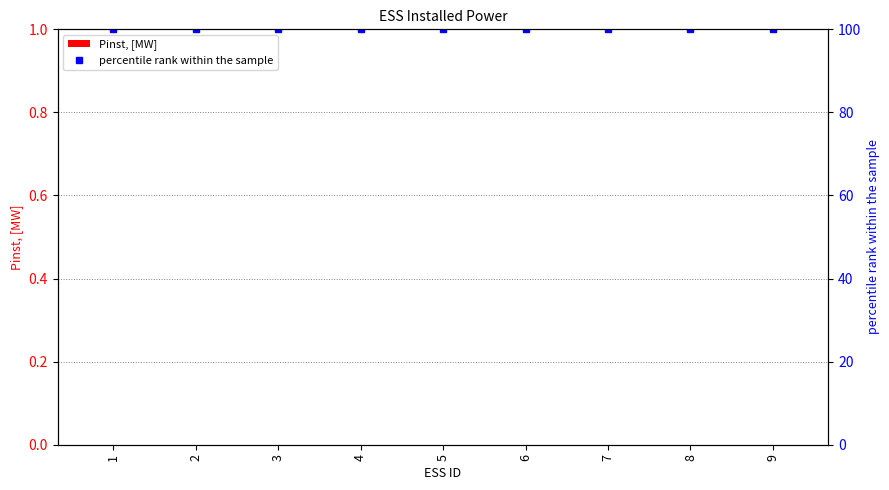

What is the maximum value shown in the chart?

100